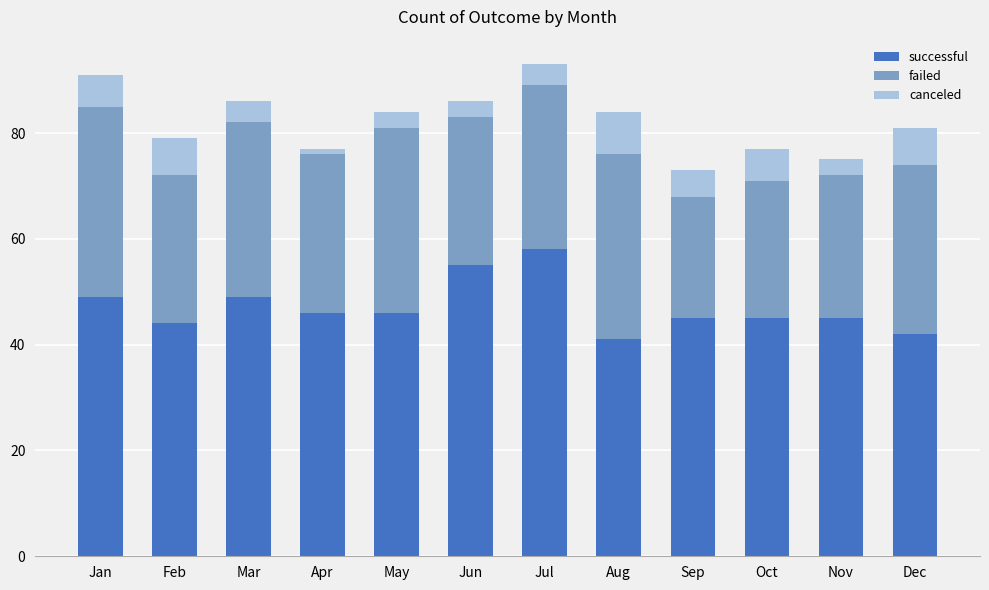

Does the chart contain any negative values?

No